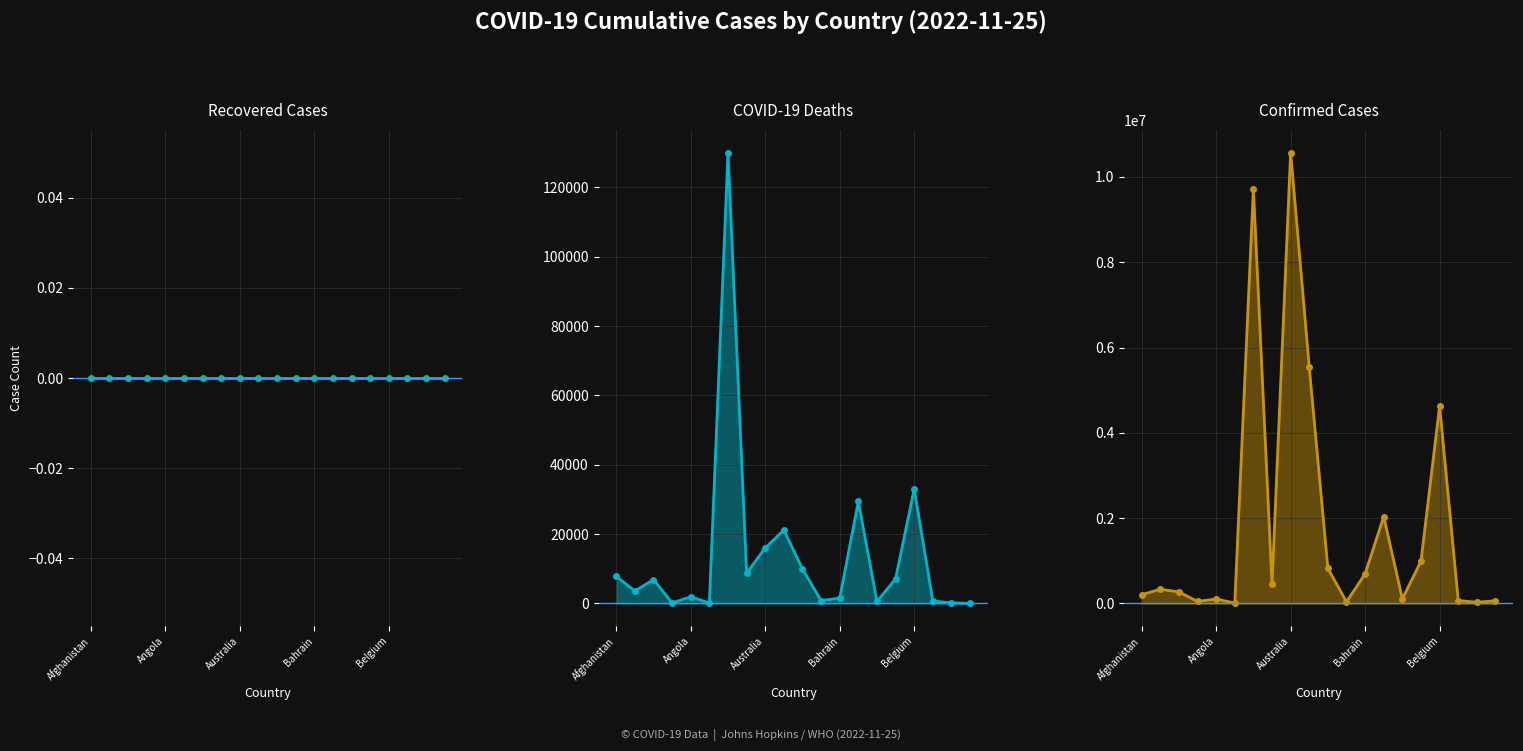

The value of Deaths at 15 is 1826. True or false?

False